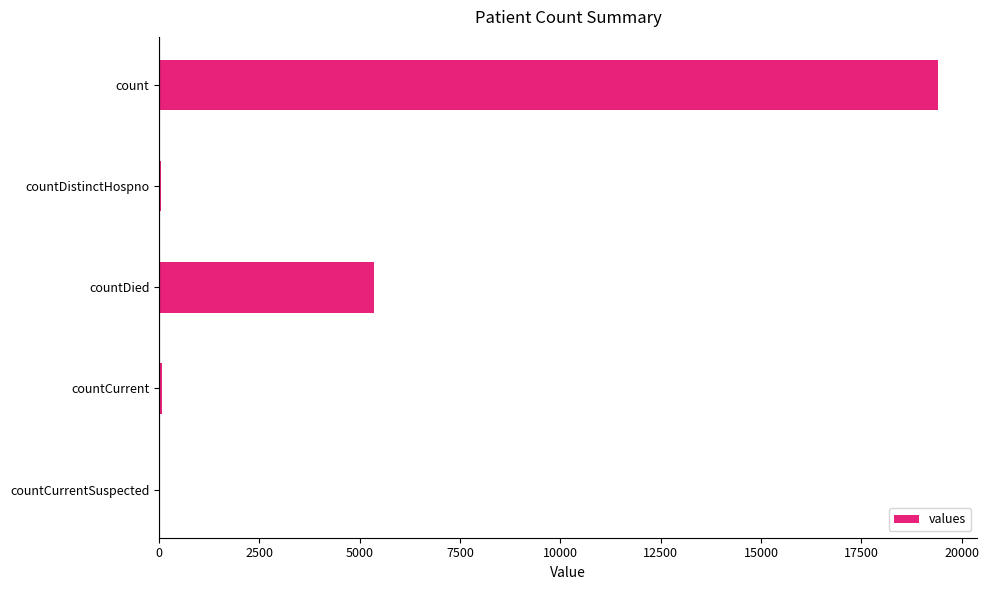

How many series are shown in this chart?

1